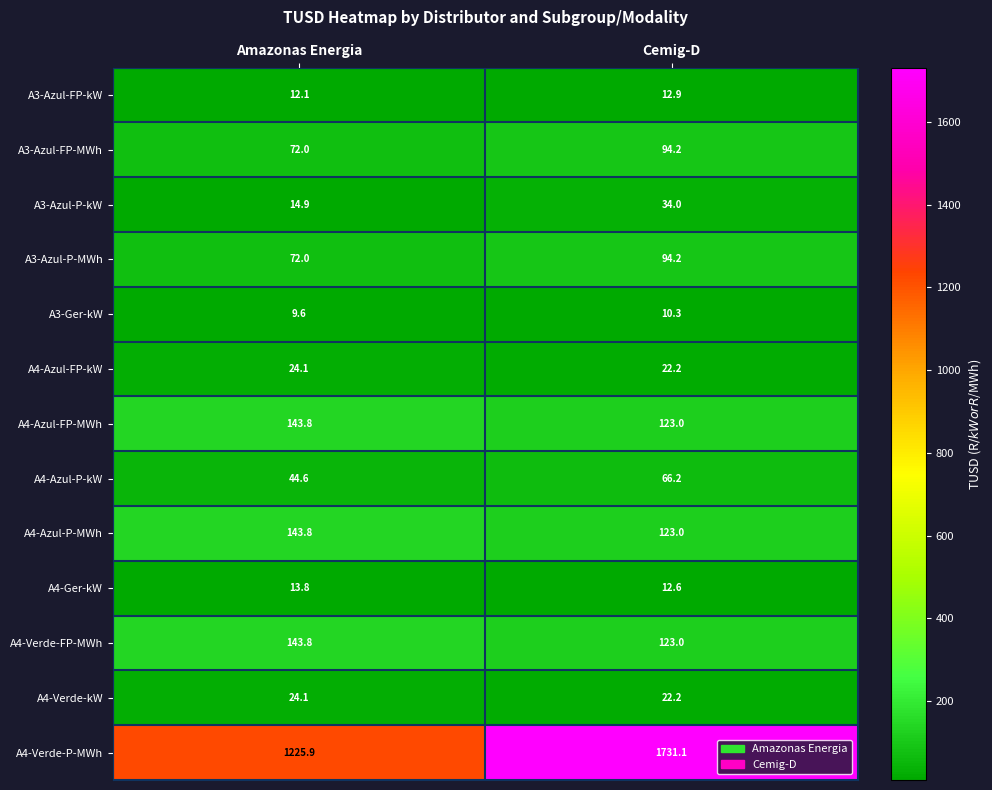

What is the smallest value displayed?

9.6